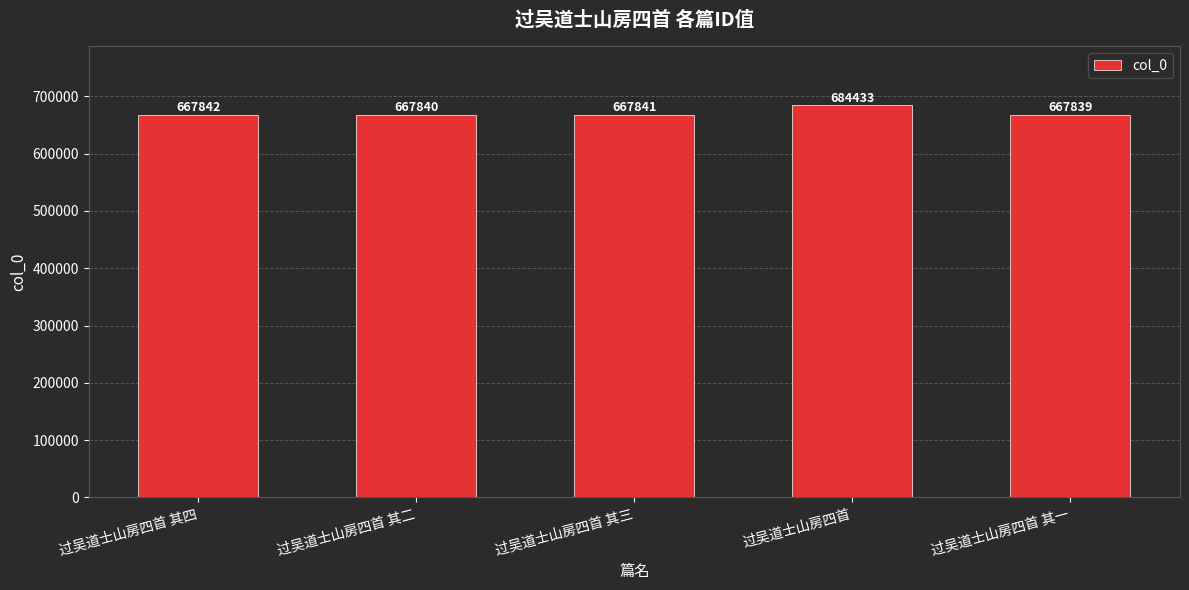

Where is the data nearest to the value 676136?

过吴道士山房四首 其四